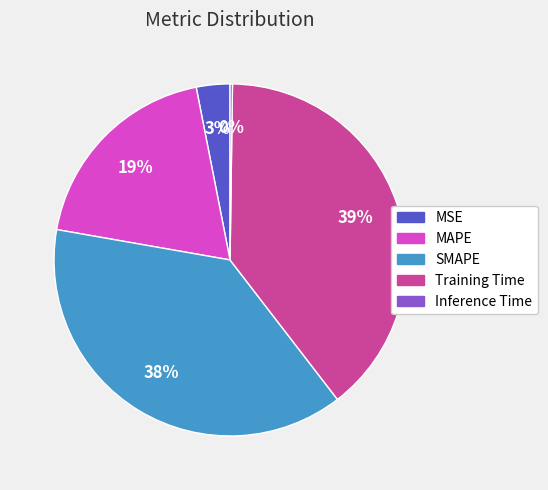

Do SMAPE and Training Time together represent more than half of the pie?

Yes